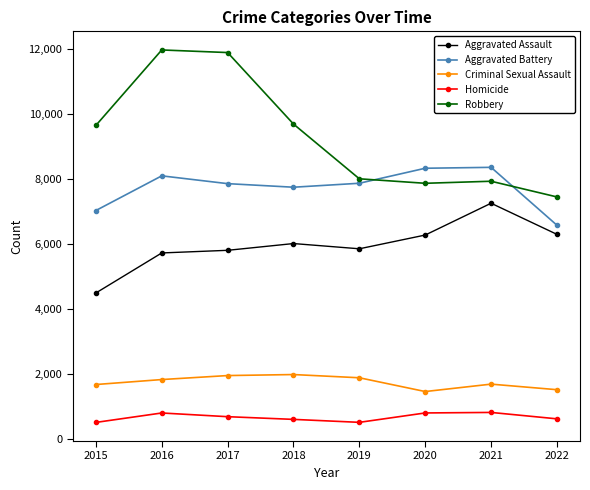

At 2020, list the series in order from largest to smallest.

Aggravated Battery, Robbery, Aggravated Assault, Criminal Sexual Assault, Homicide